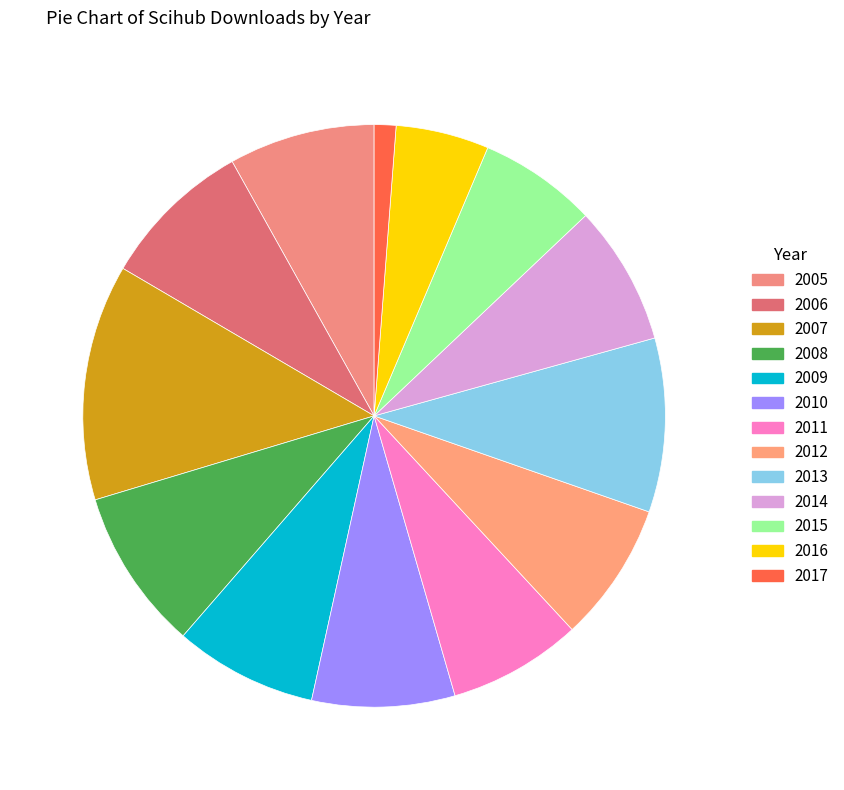

To the nearest percent, what is the difference between the 2017 and 2010 slice percentages?

7%